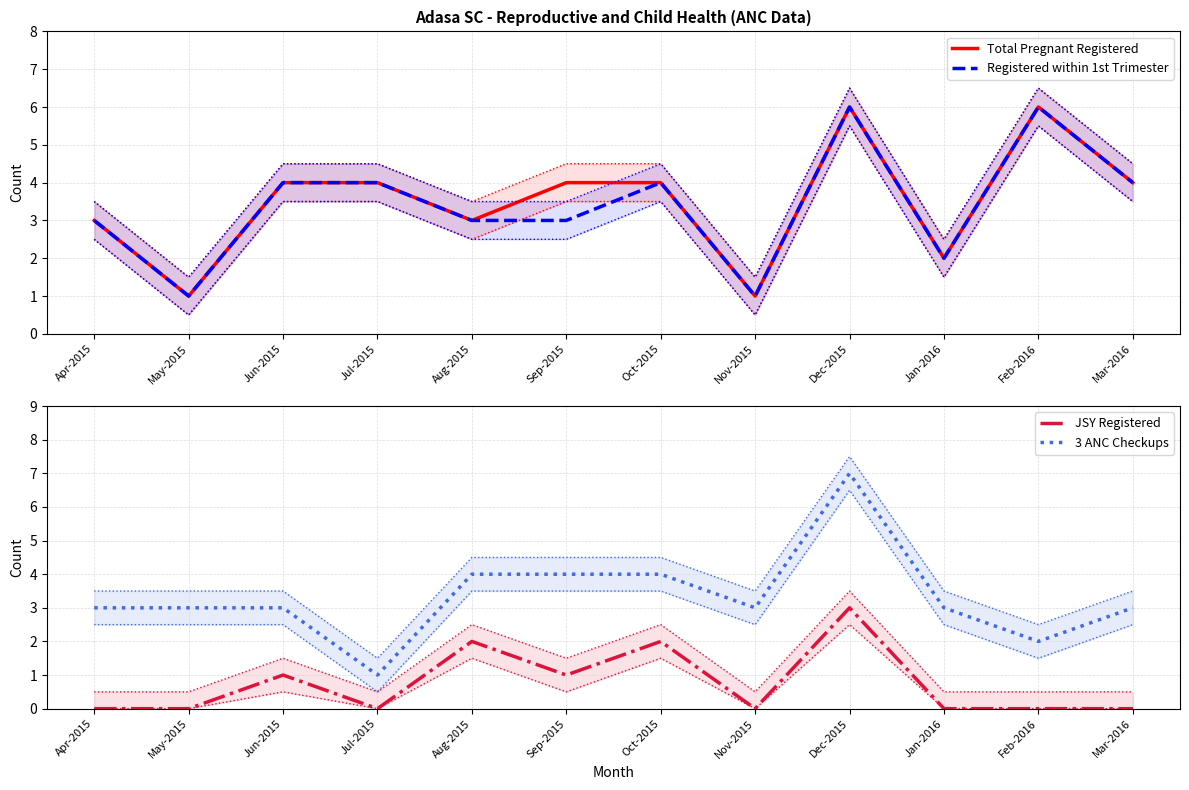

What are all the series names shown in the legend?

Total Pregnant Registered, Registered within 1st Trimester, JSY Registered, 3 ANC Checkups